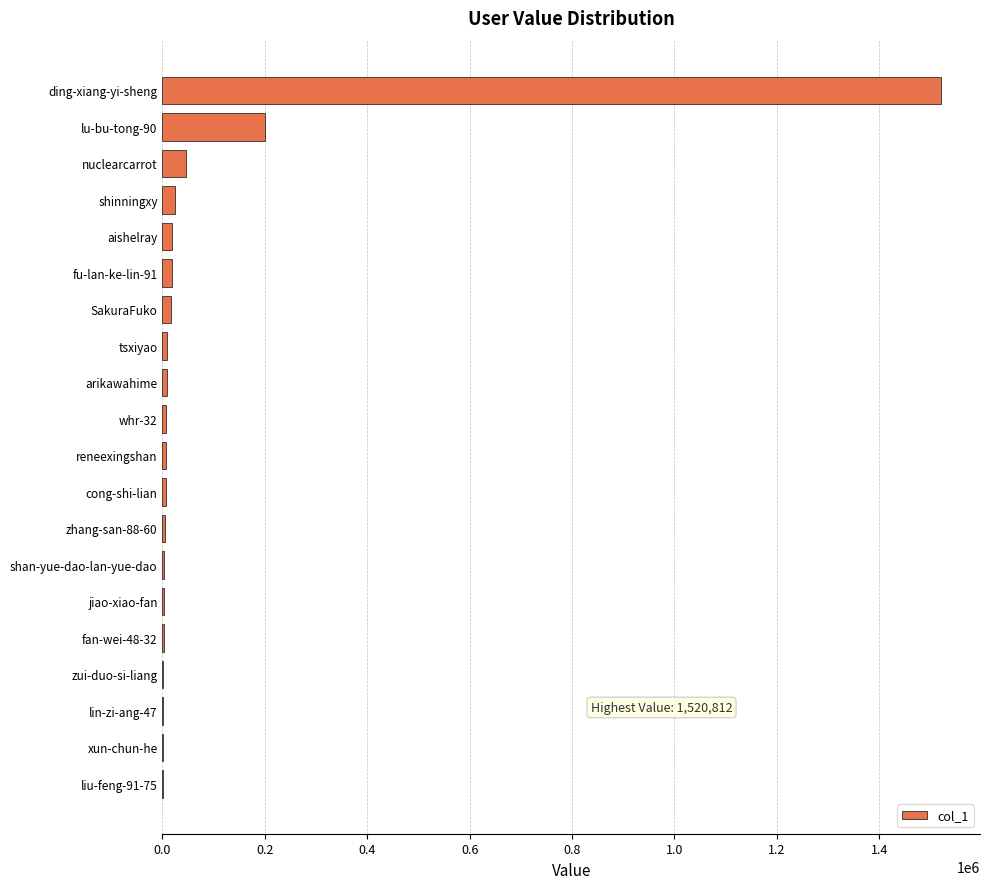

Are the bars horizontal?

Yes